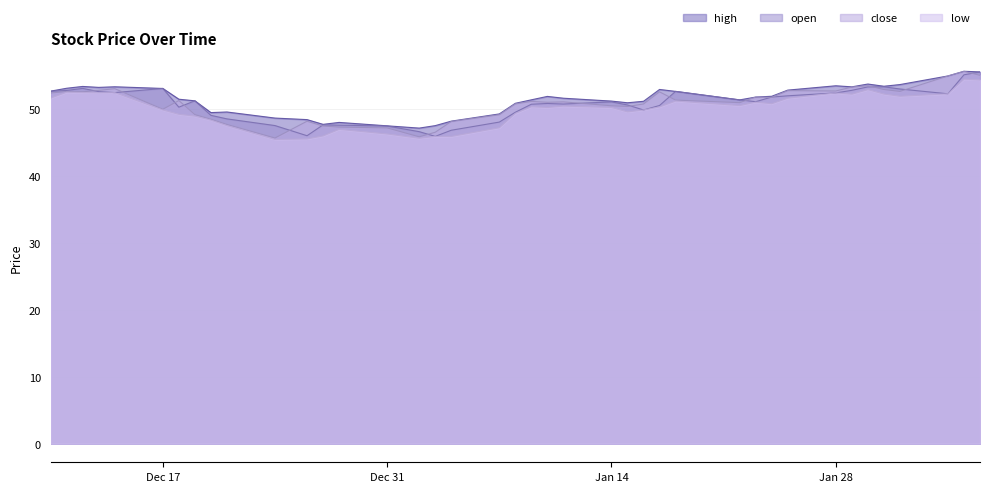

What are all the series names shown in the legend?

high, open, close, low